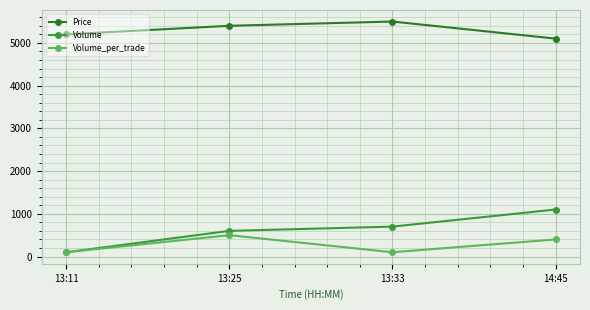

What is the value of the Volume point at the 4th from the left?

1100